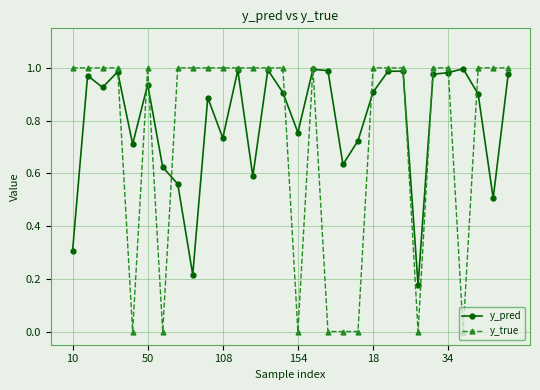

Which series has the largest range (max minus min)?

y_true